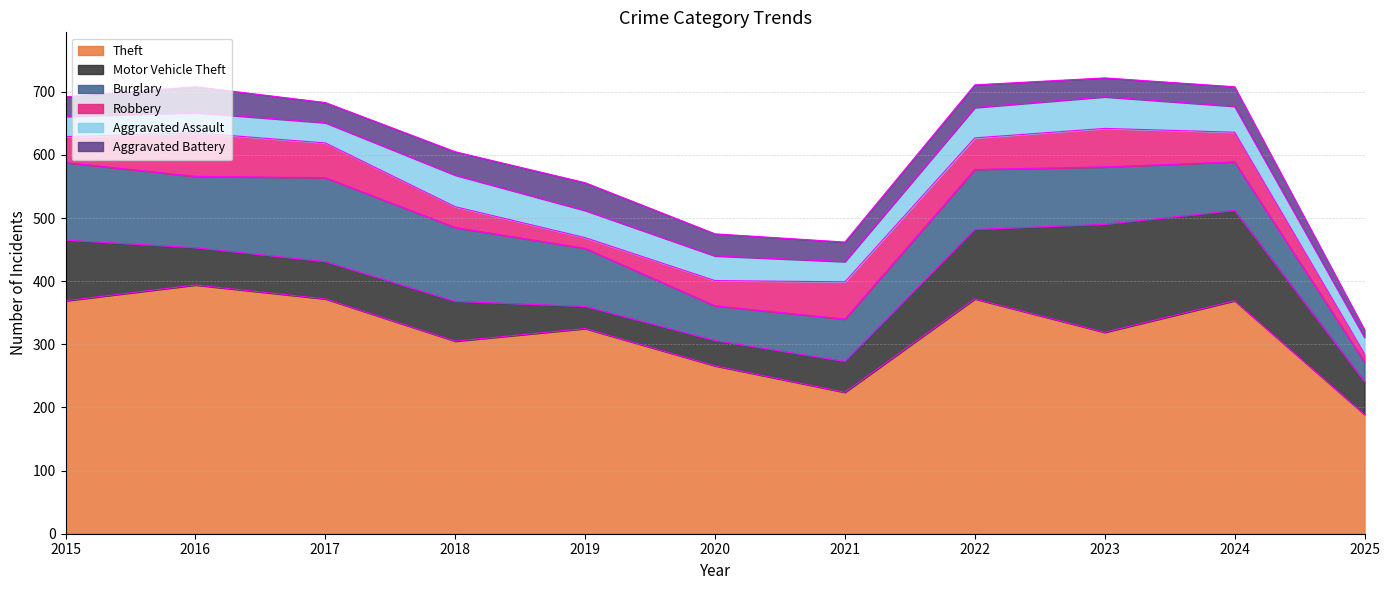

Where does the Motor Vehicle Theft series first go above 59?

2015